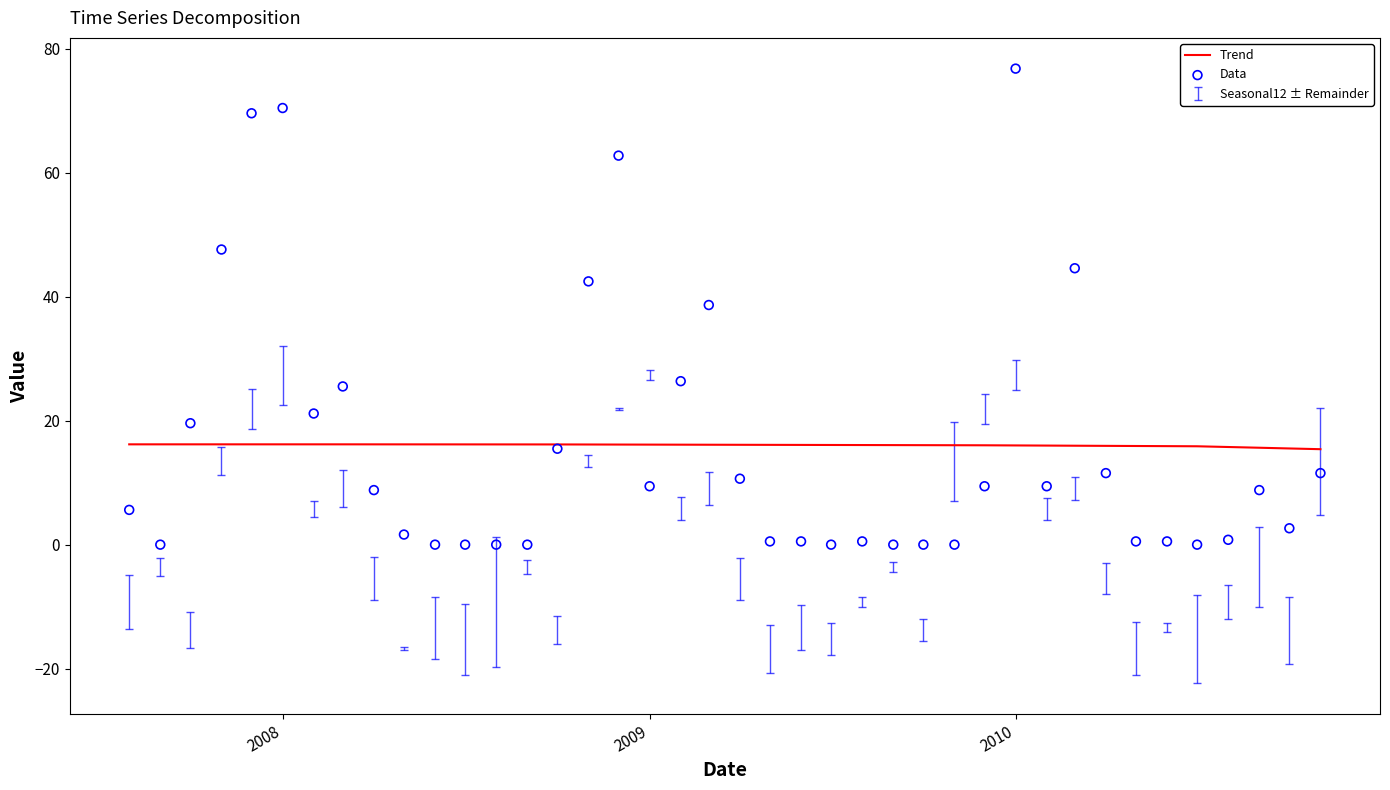

What is the maximum value for Trend?

16.2